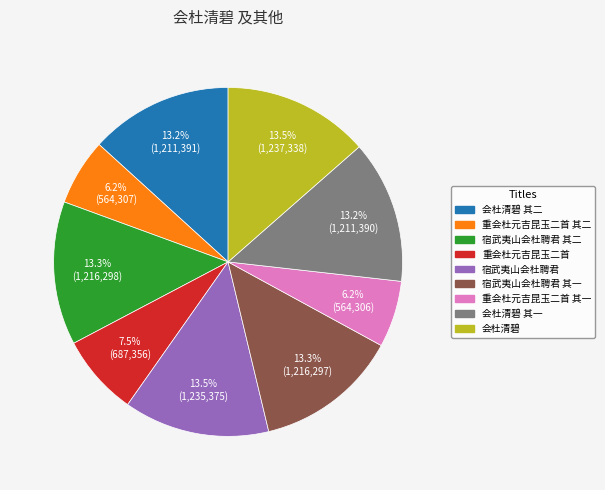

Is there any slice that represents more than half of the pie?

No